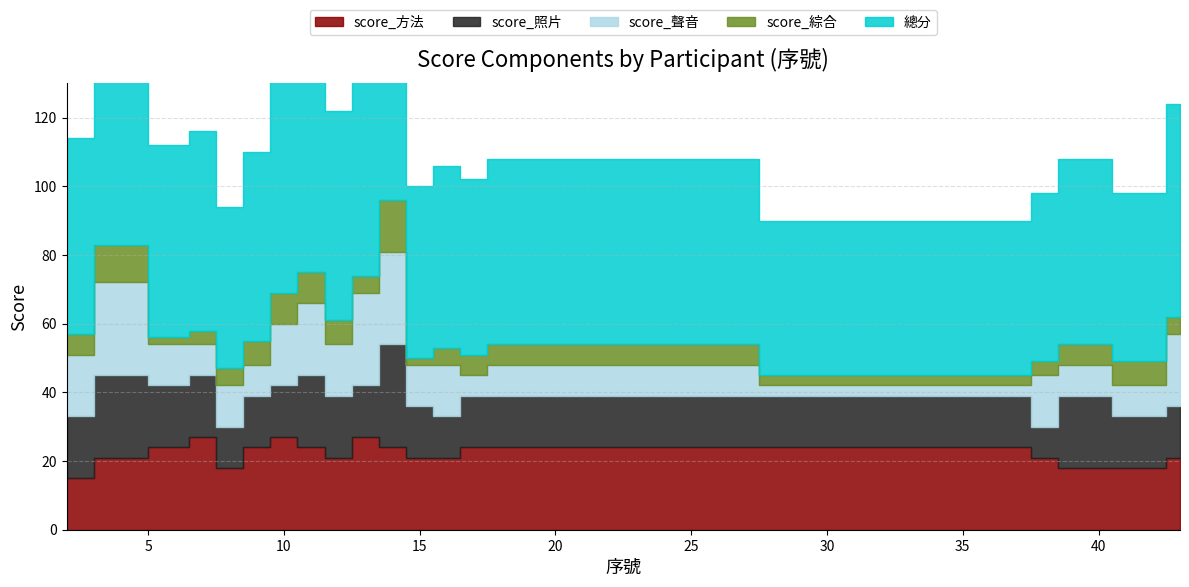

Which category has the lowest value in the score_照片 series?

38